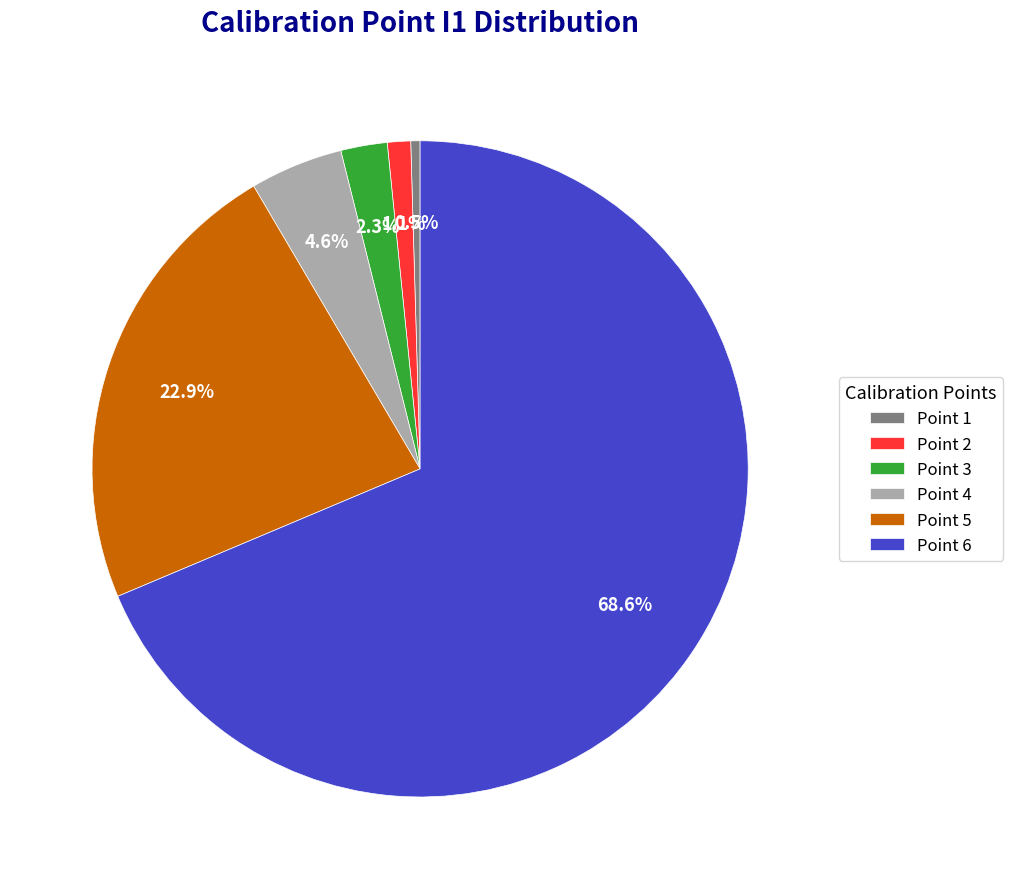

What percentage do Point 3 and Point 5 together represent?

25.2%